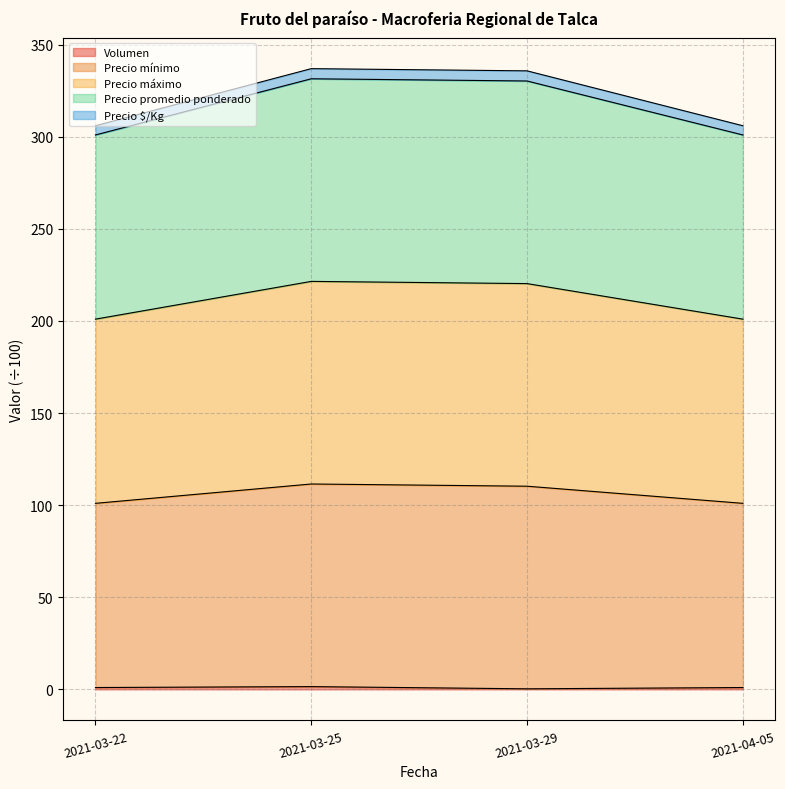

Rank the series at 2021-03-22 from highest to lowest value.

Precio mínimo, Precio máximo, Precio promedio ponderado, Precio $/Kg, Volumen